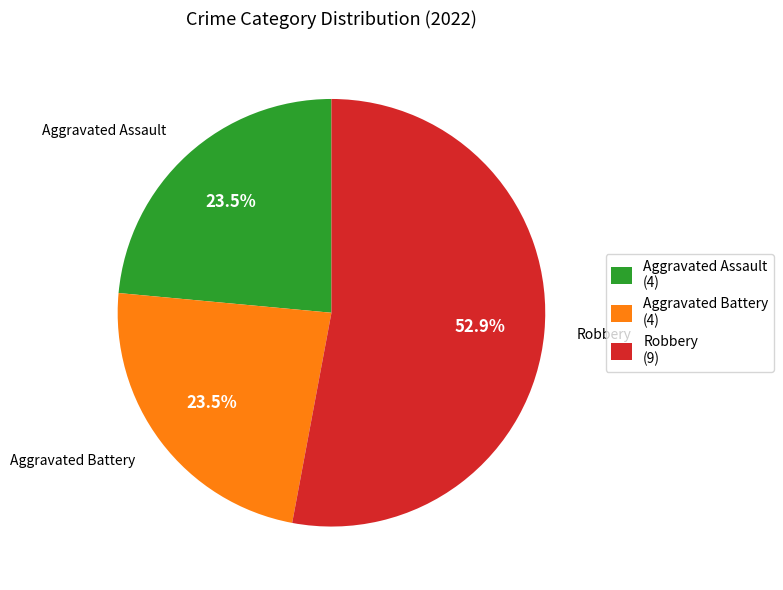

Do Aggravated Battery (4) and Robbery (9) together represent more than half of the pie?

Yes